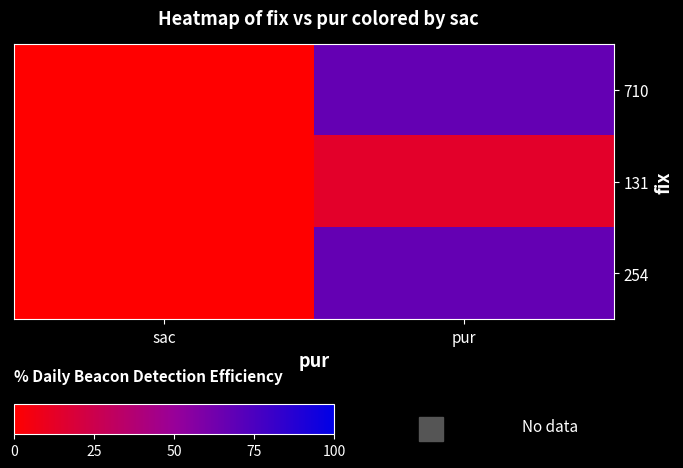

Which series has the largest total across all categories?

710